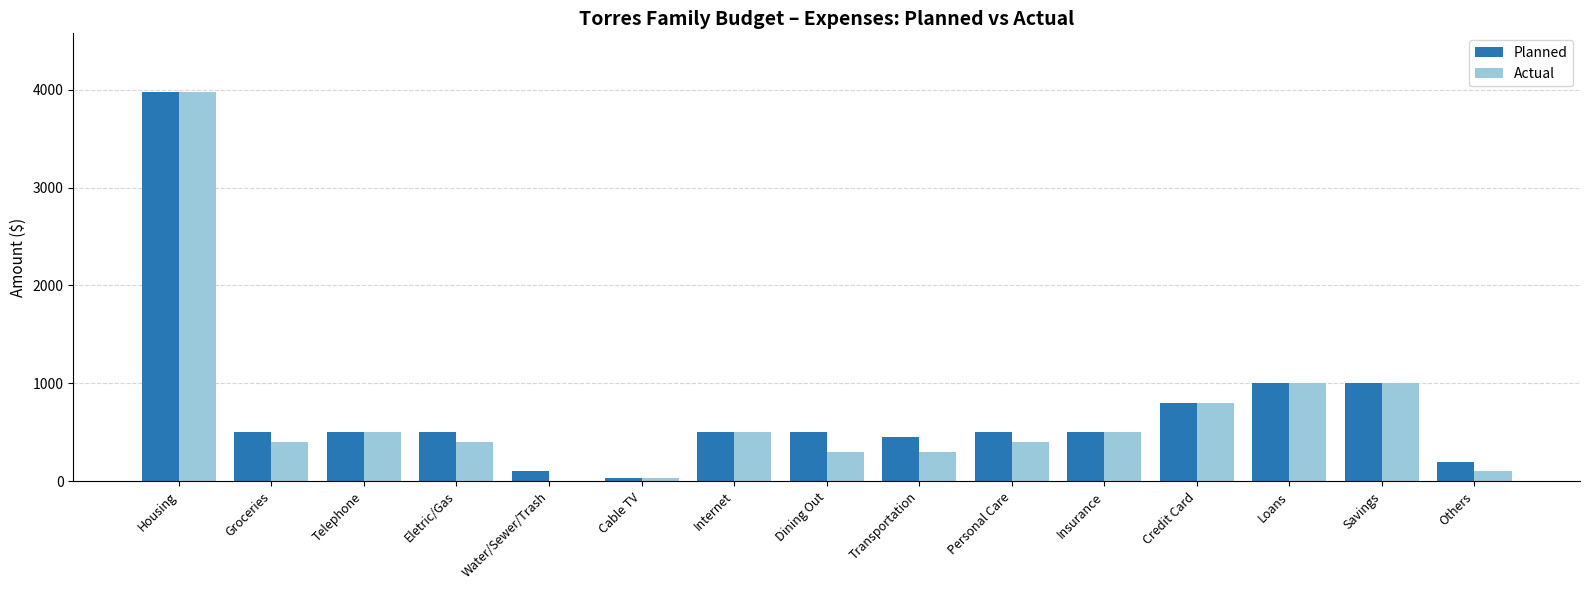

What is the total value across all series at Dining Out?

800